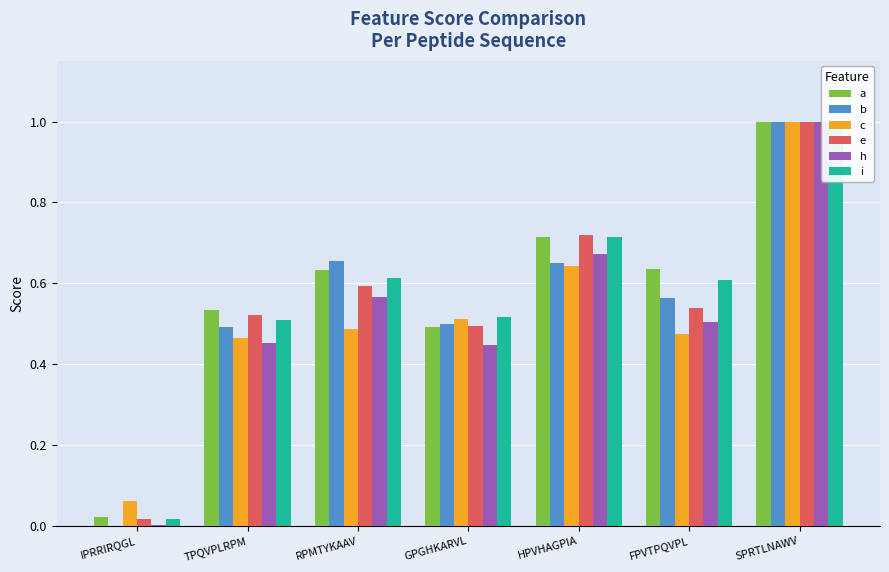

What is the sum of the e values at IPRRIRQGL and HPVHAGPIA?

0.7